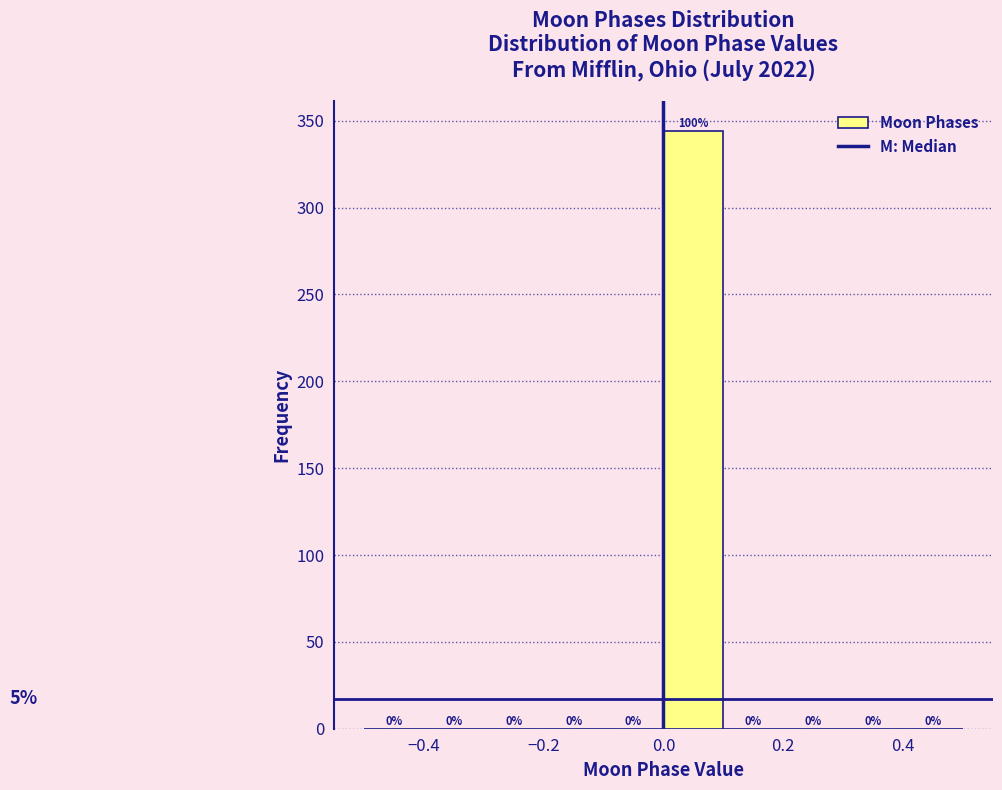

Which range on the x-axis has the tallest bar?

0.0 to 0.1